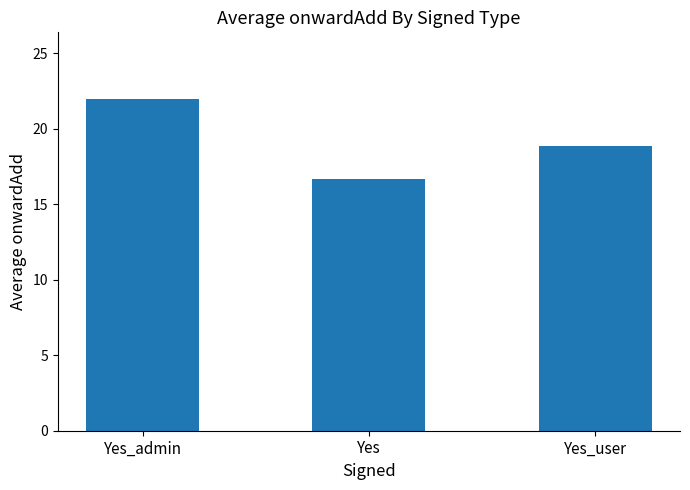

Reading left to right, what are all the values shown in this chart?

Yes_admin=22.0	Yes=16.7	Yes_user=18.9